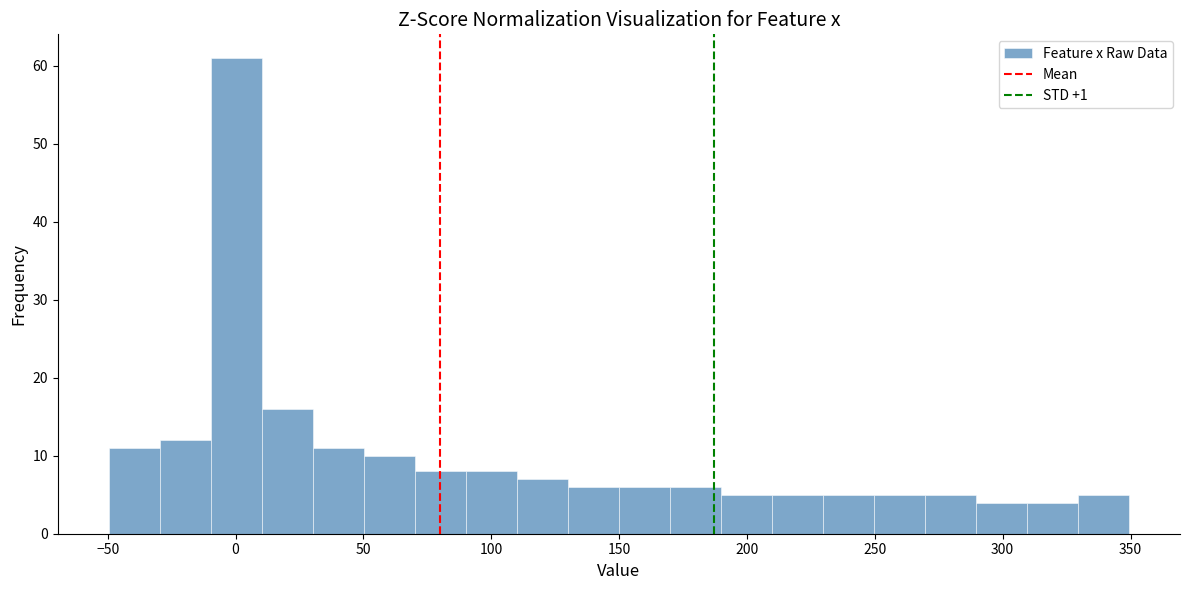

Around what value on the x-axis is the tallest bar? Give the approximate position of its centre, as read against the axis.

0